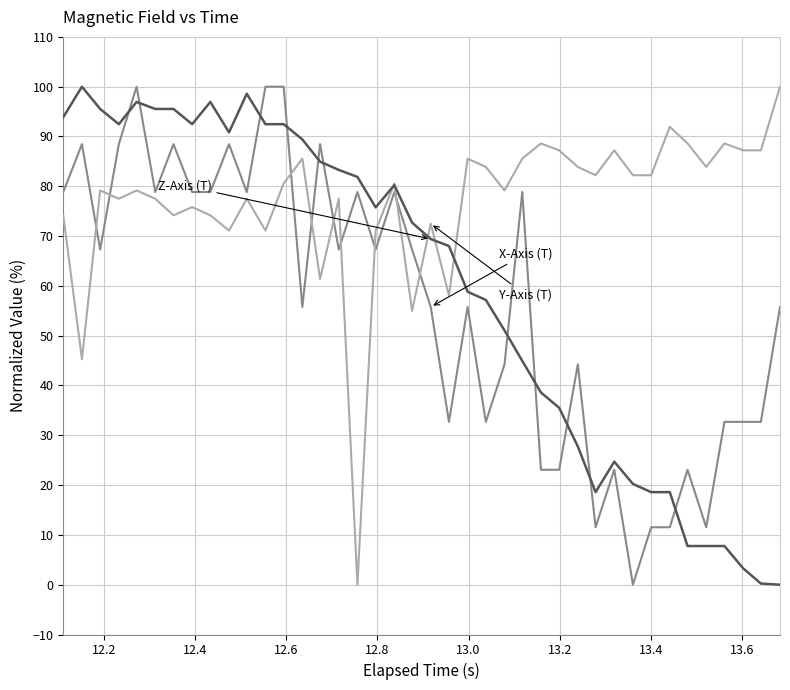

What is the greatest value displayed?

100.0